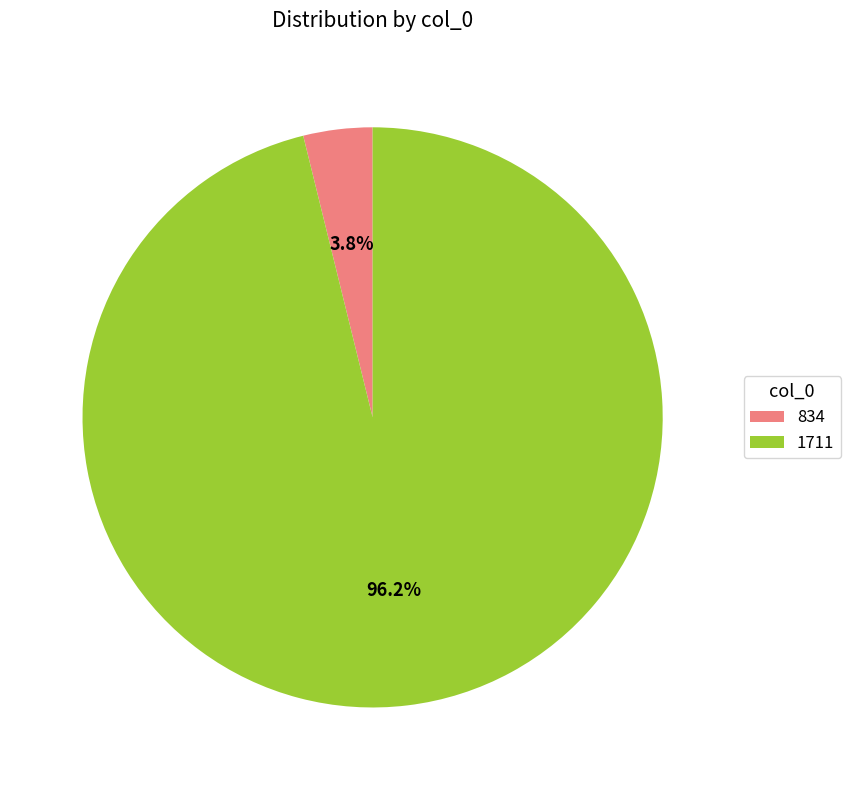

True or false: 1711 accounts for 96% of the total.

True